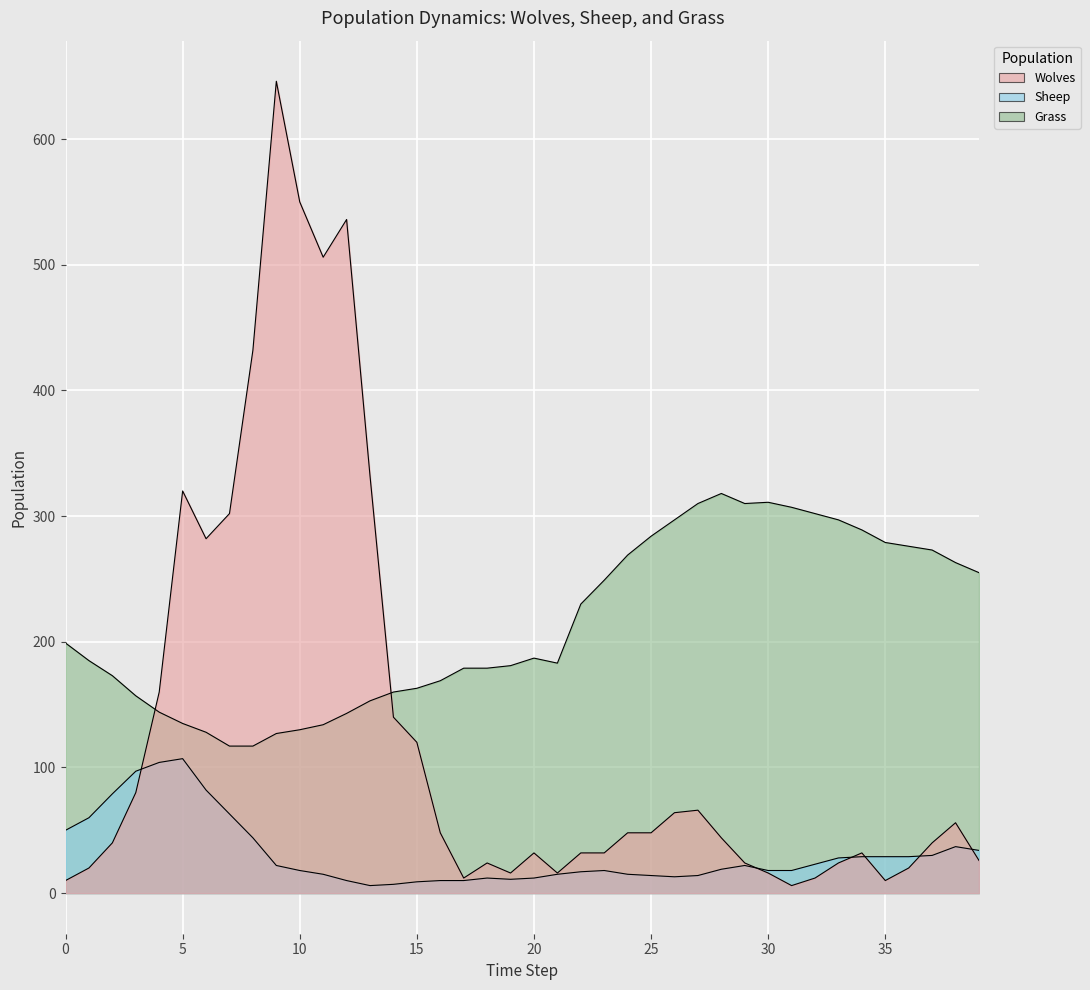

The Wolves series shows 32 at 23. True or false?

True